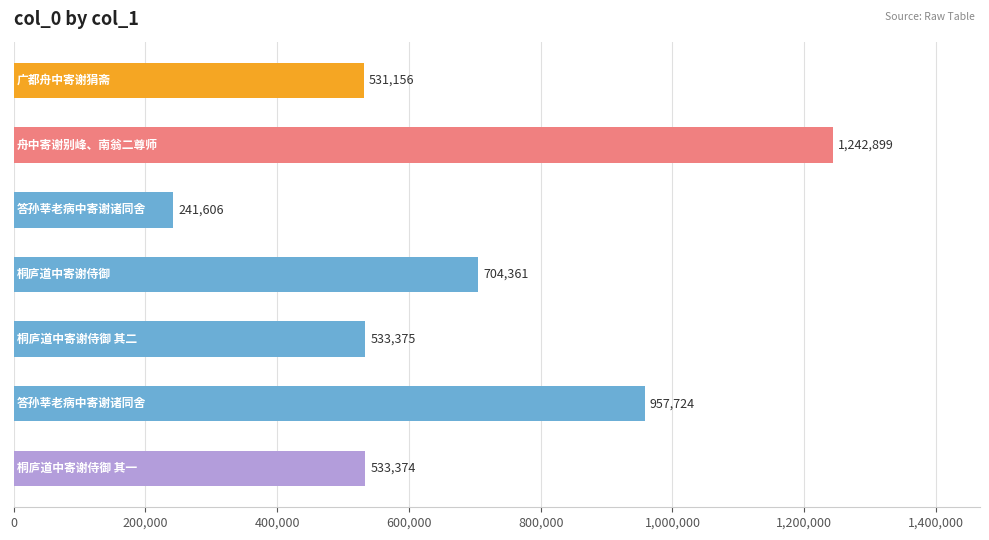

What is the maximum value shown in the chart?

1242899